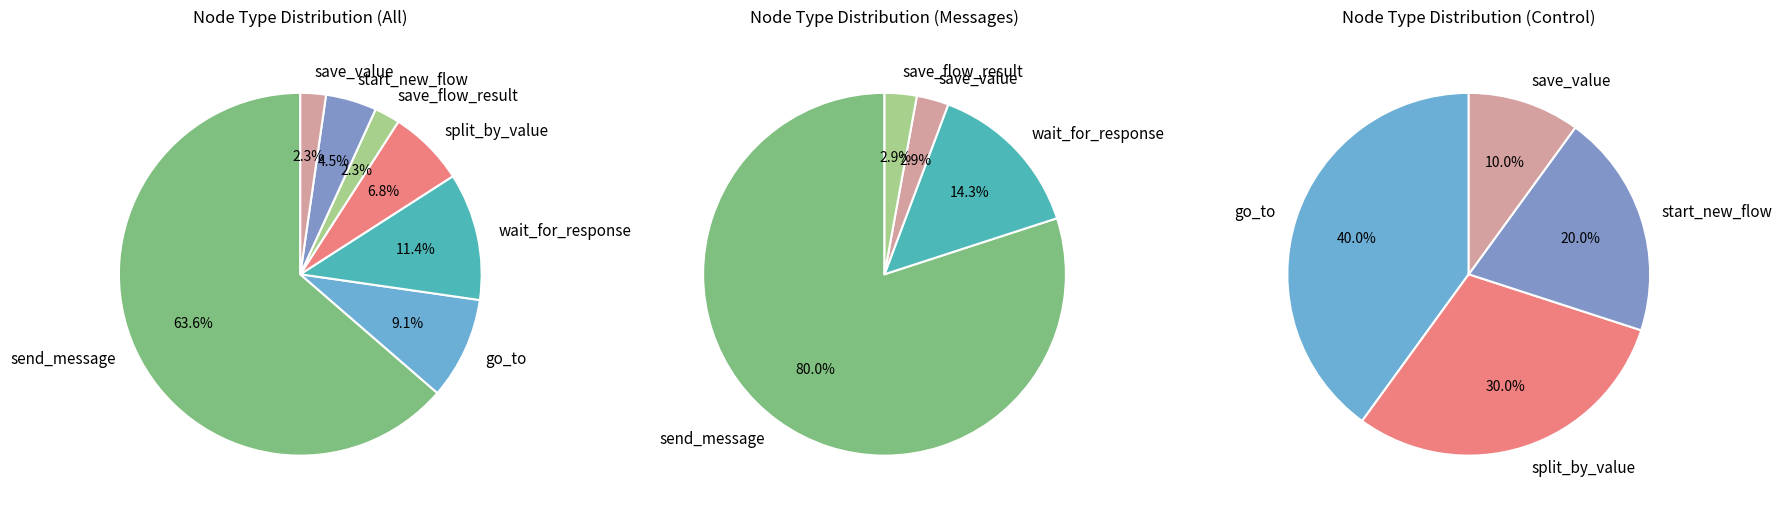

To the nearest percent, what percentage of the pie is save_flow_result?

2%